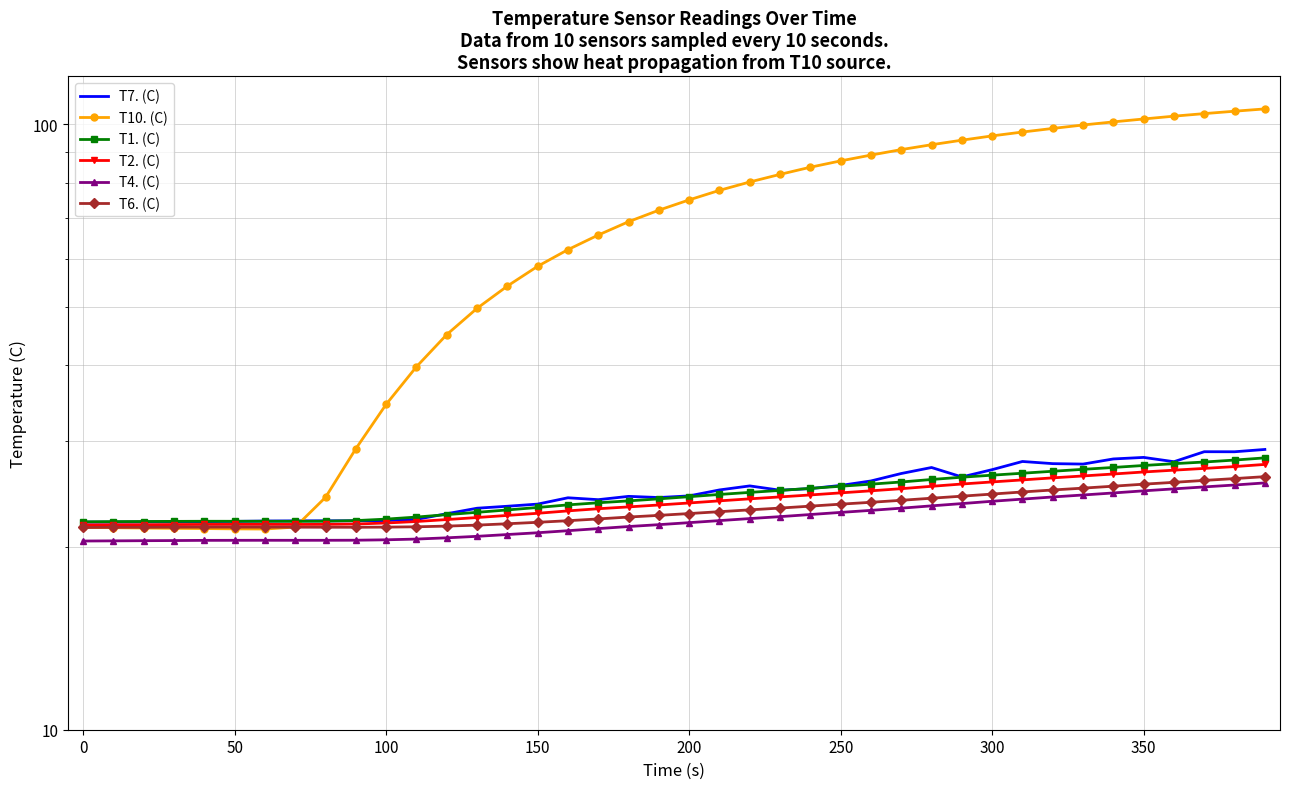

True or false: T4. (C) and T7. (C) intersect in this chart.

False